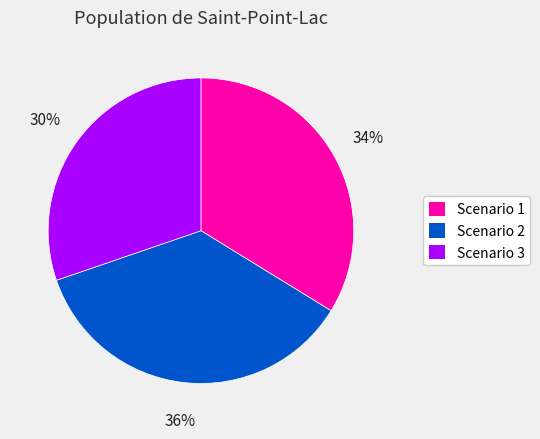

Which has a higher value, Scenario 1 or Scenario 2?

Scenario 2